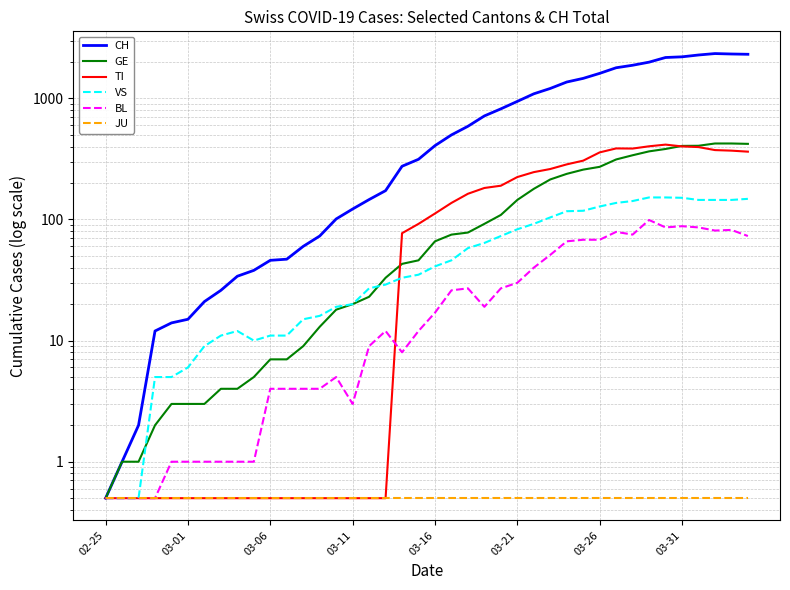

Between 16 and 35, which series saw the biggest shift?

CH